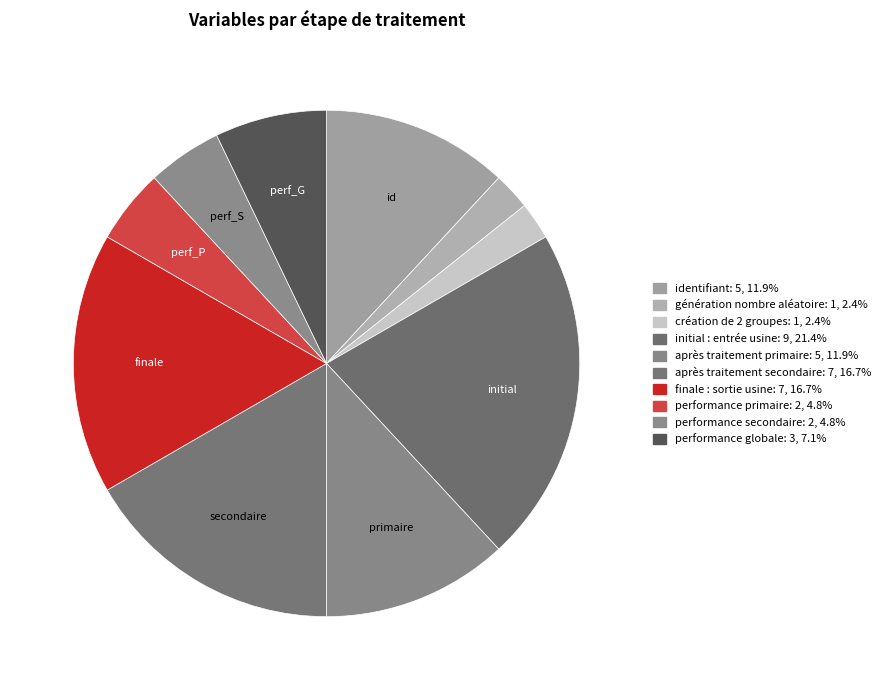

Count the number of slices in the pie.

10